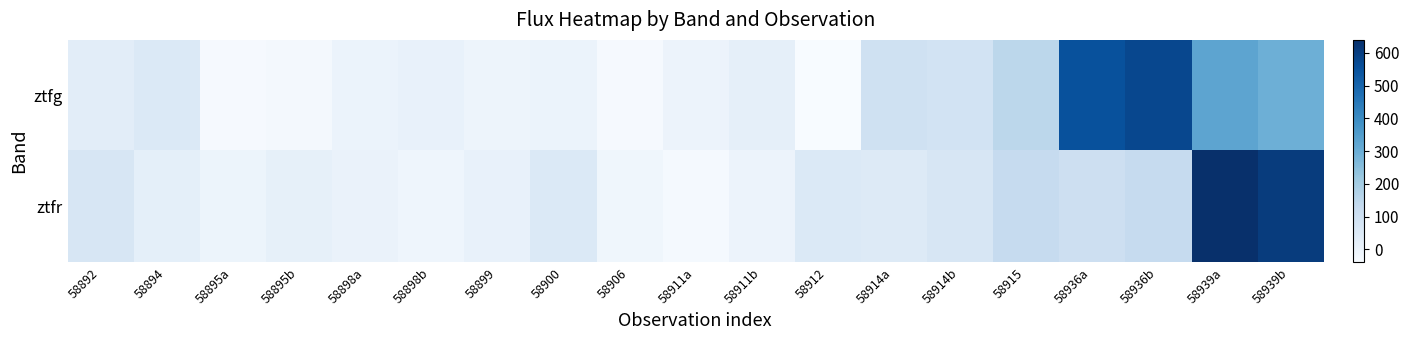

What is the greatest value displayed?

639.9